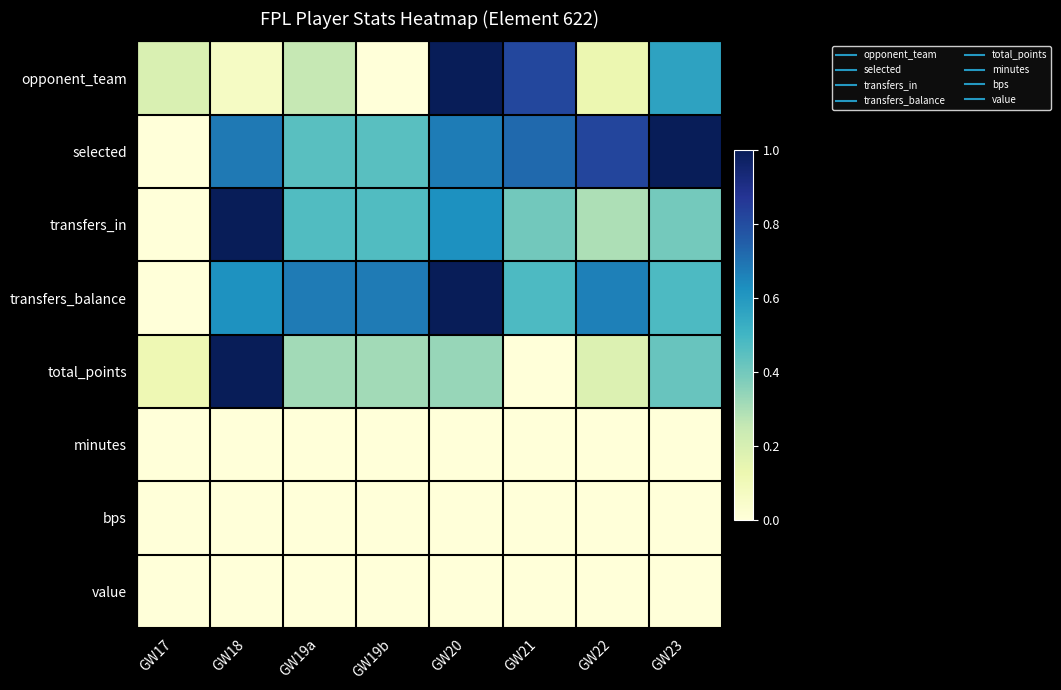

Which category has the lowest value across all series?

GW19b